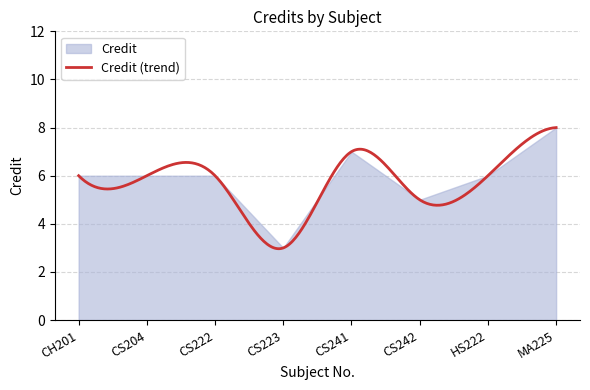

Does the chart have visible grid lines?

Yes